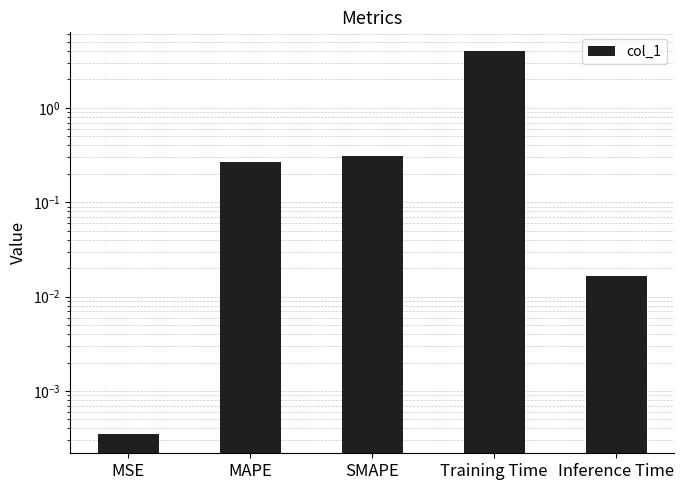

Approximately how many times larger is the value at SMAPE compared to Training Time?

0.1